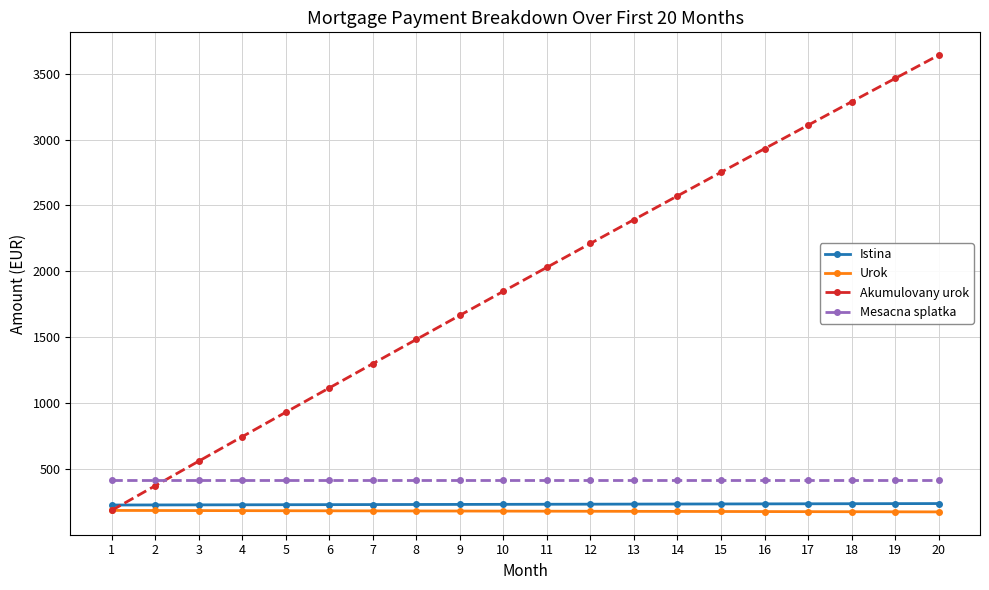

Which series has the widest spread of values?

Akumulovany urok